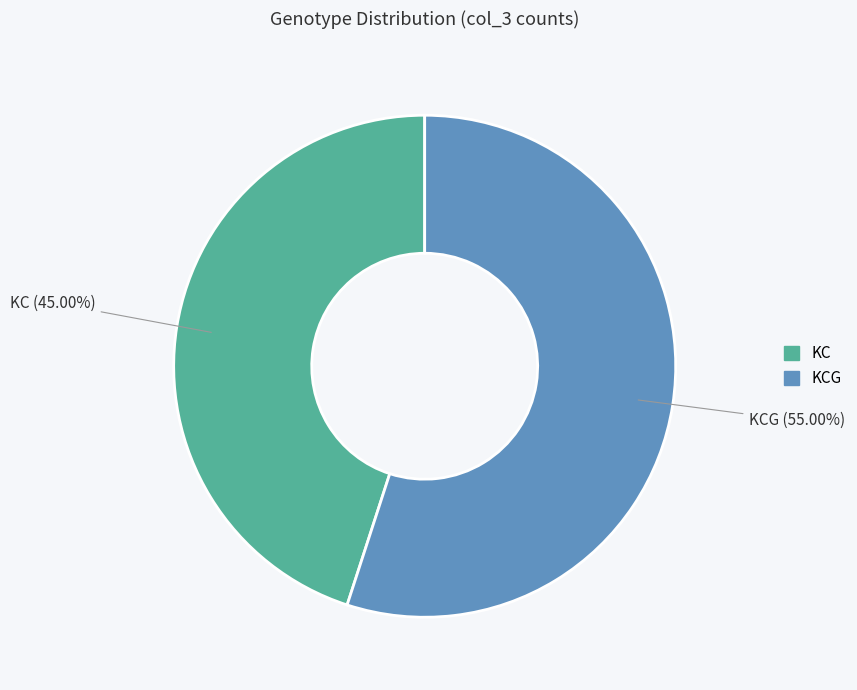

To the nearest percent, what is the average slice percentage?

50%